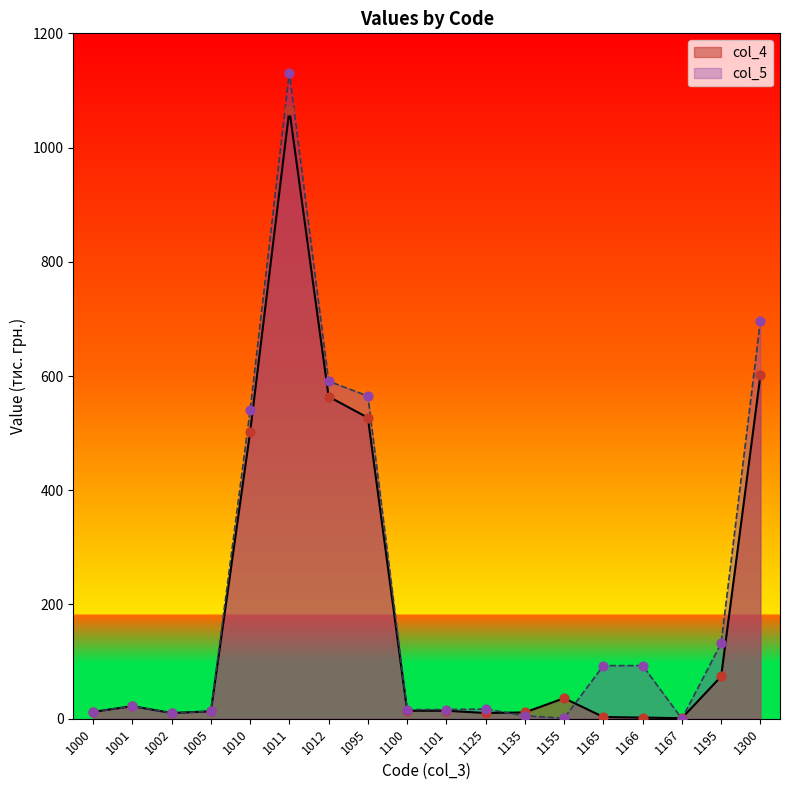

What are all the series names shown in the legend?

col_4, col_5